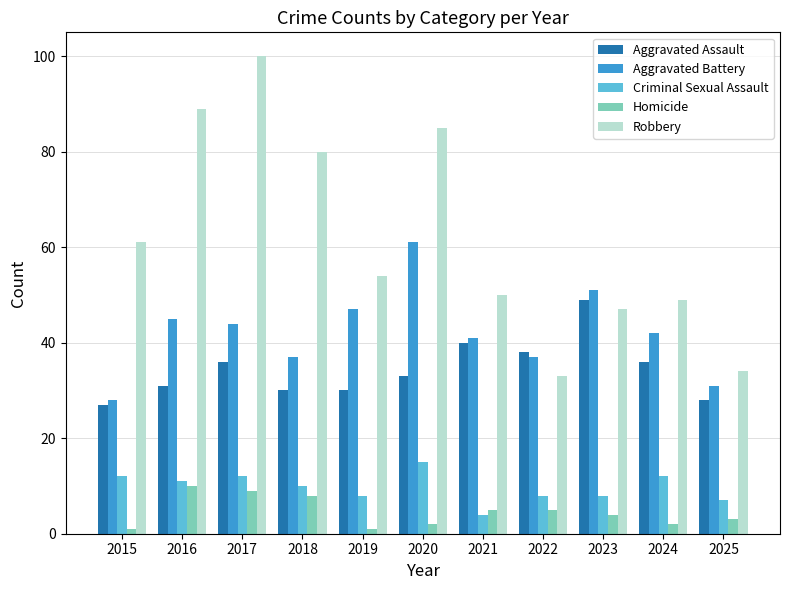

What is the value of the Criminal Sexual Assault bar at the 3rd from the left?

12